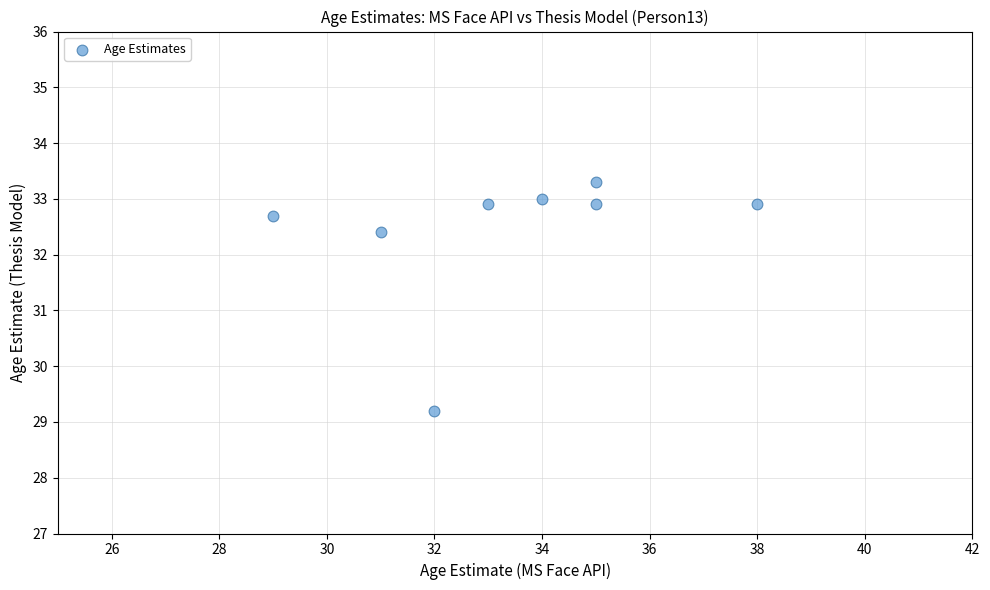

What Y value in the scatter plot is closest to 31?

32.4